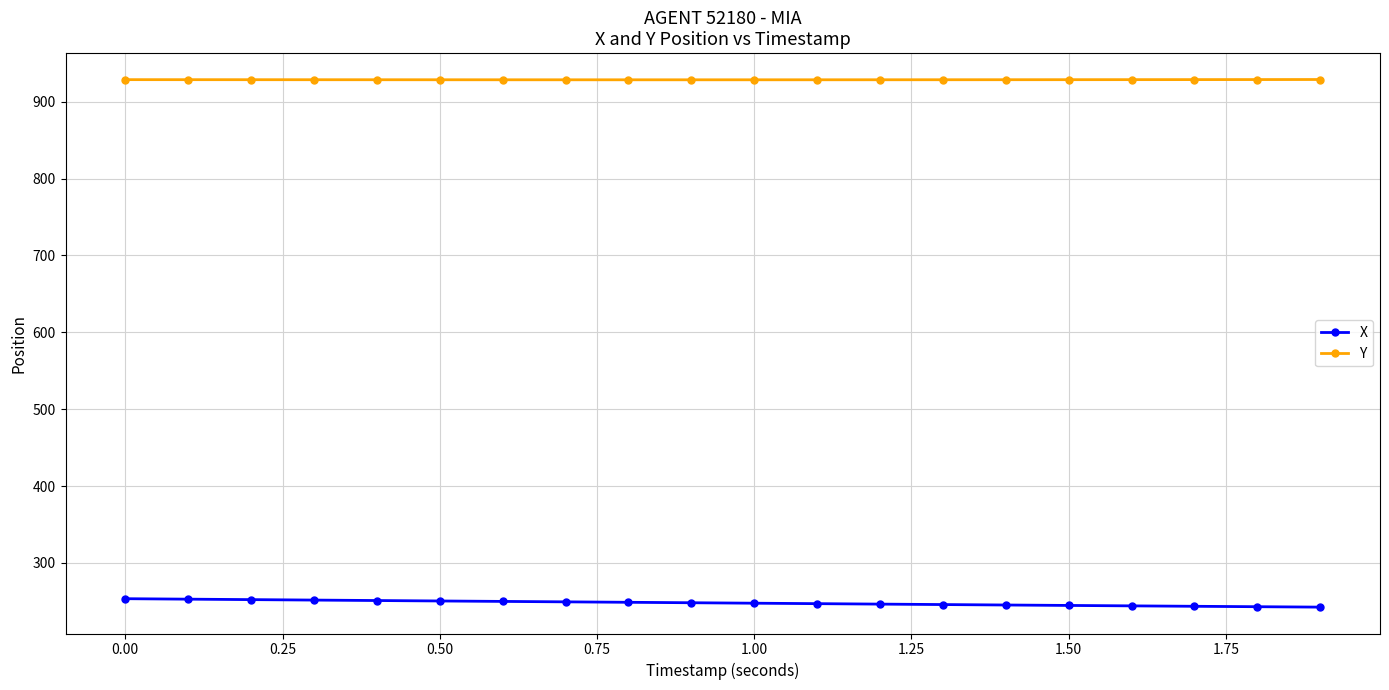

What is the average value of the X series?

248.0